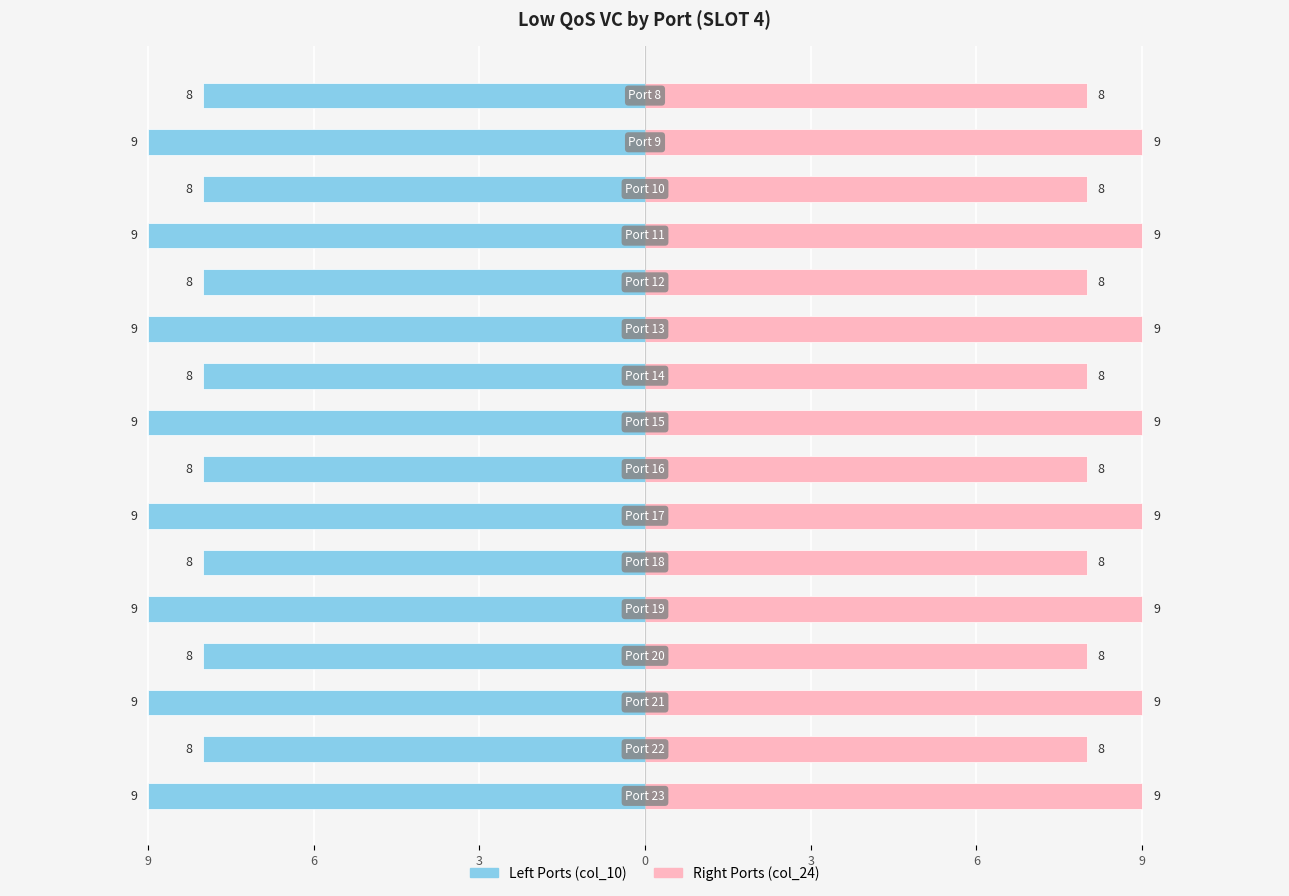

List the series in order of their overall mean, highest first.

Low QoS VC (Right Ports), Low QoS VC (Left Ports)